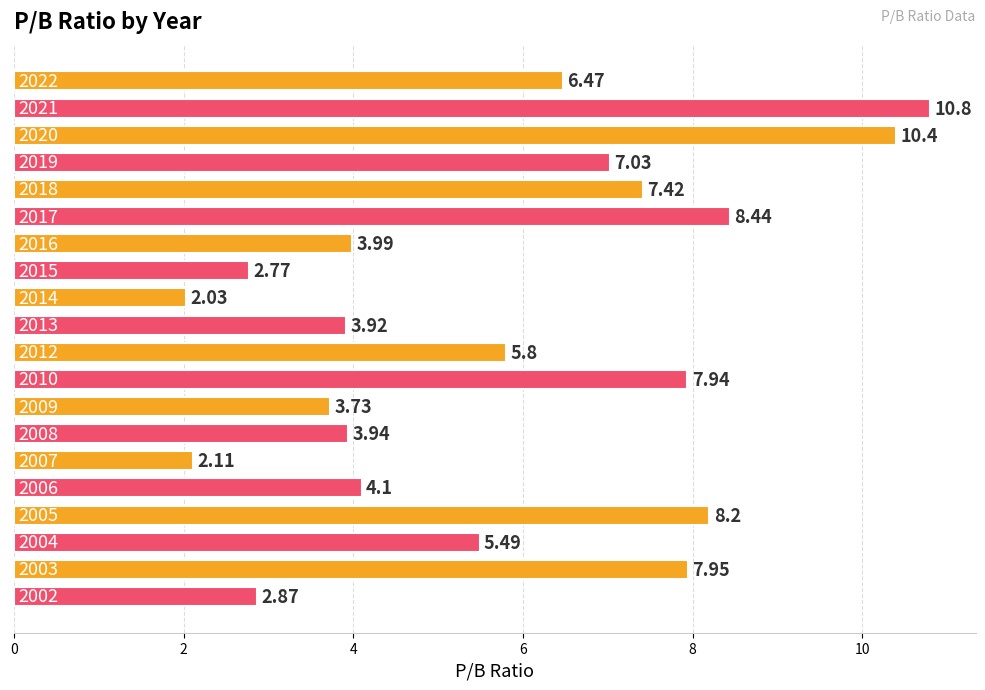

How many distinct data groups are displayed?

1